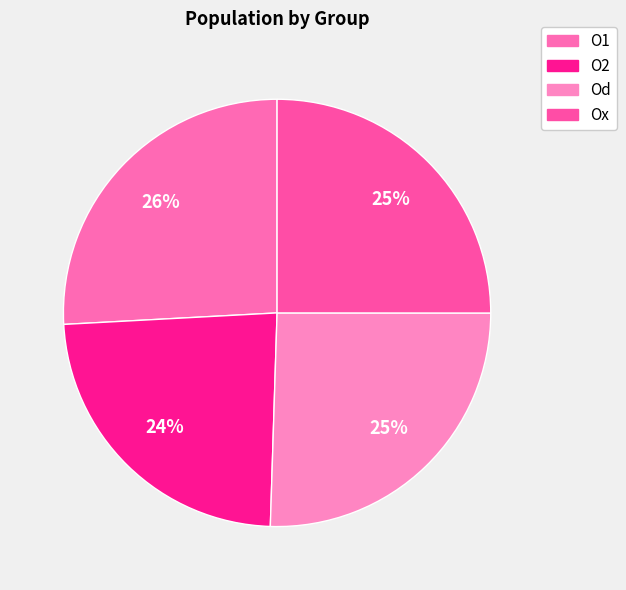

Is there a majority slice in this chart?

No